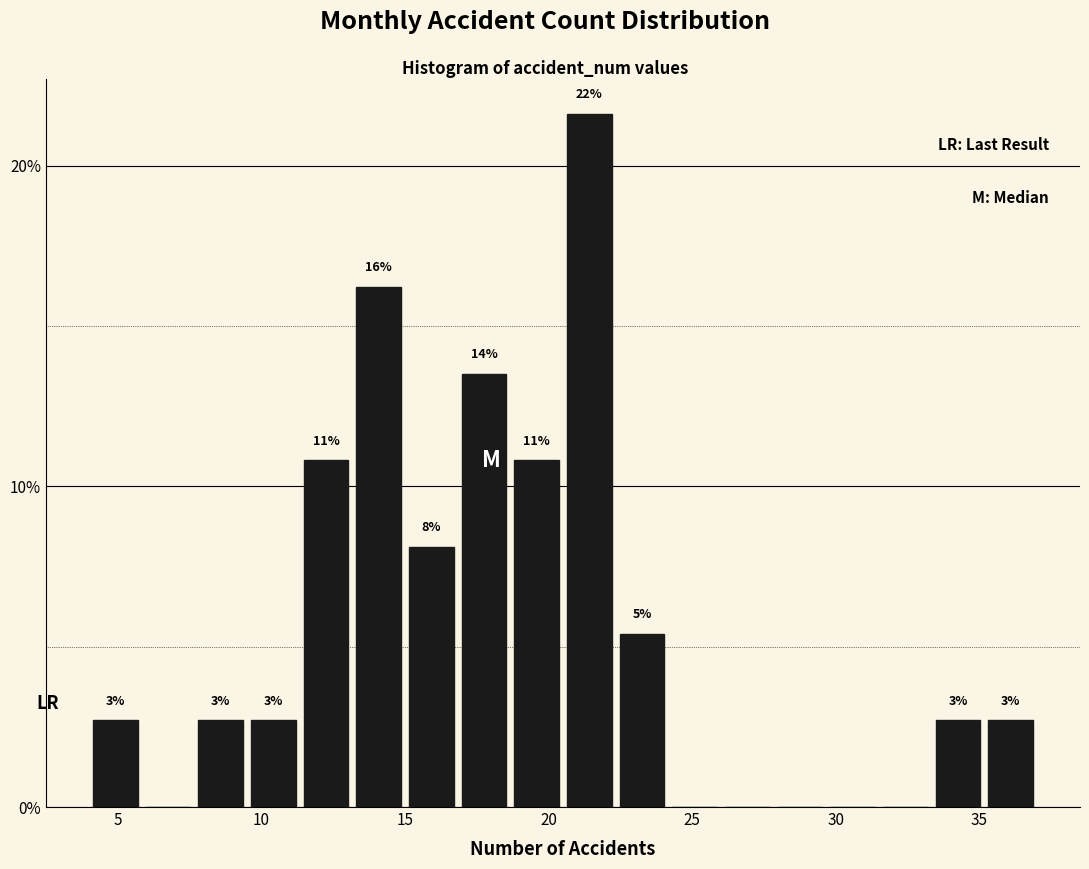

Read against the x-axis, roughly where is the centre of the tallest bar?

21.5